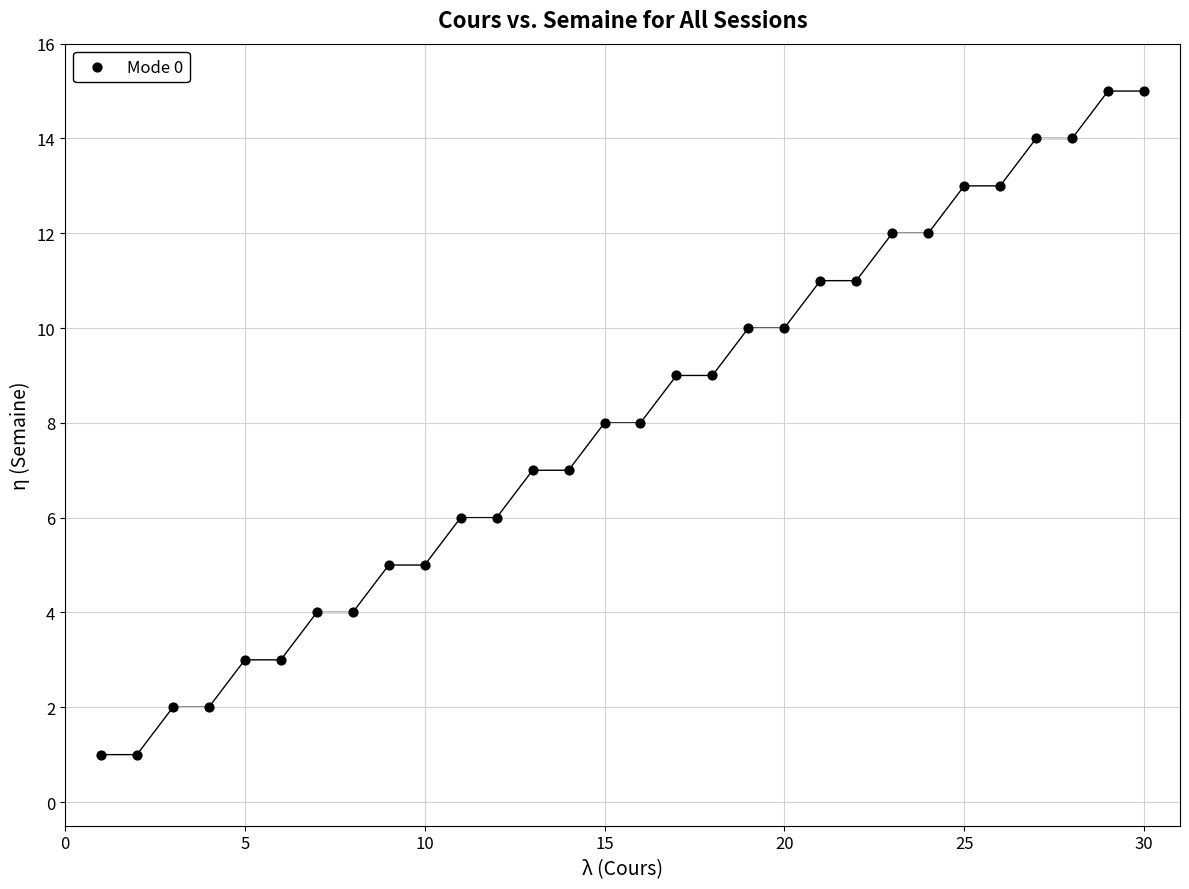

What is the range of X values (max minus min)?

29